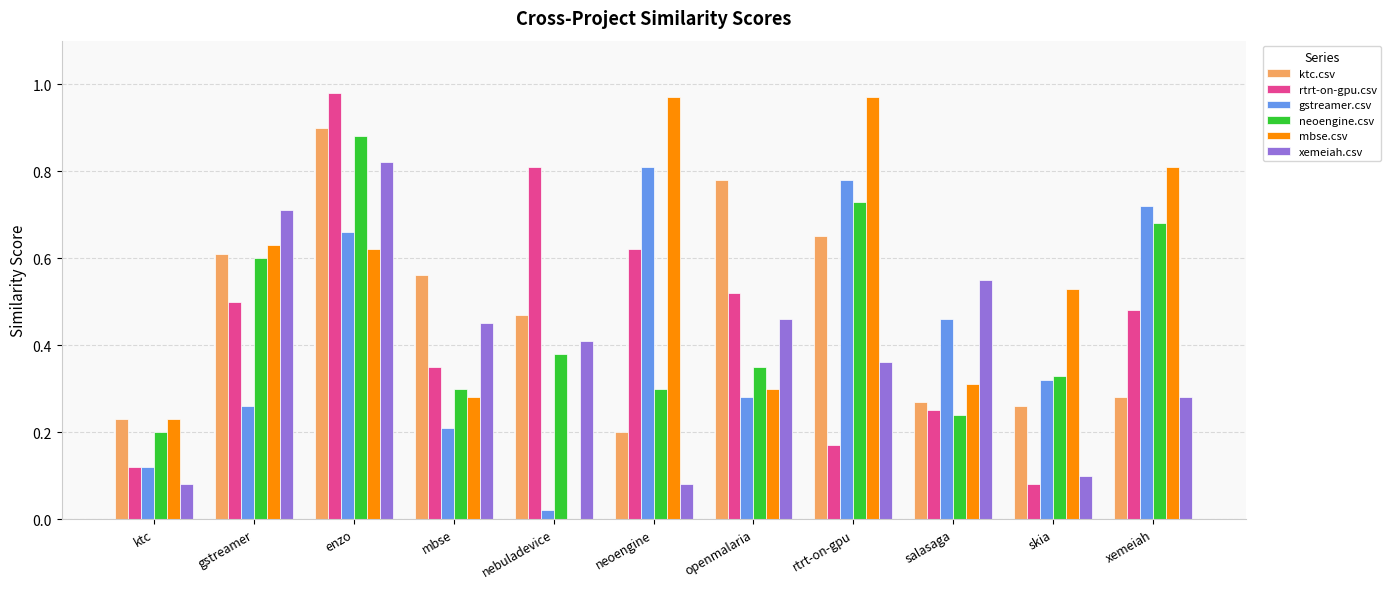

What is the sum of all neoengine.csv values?

5.0